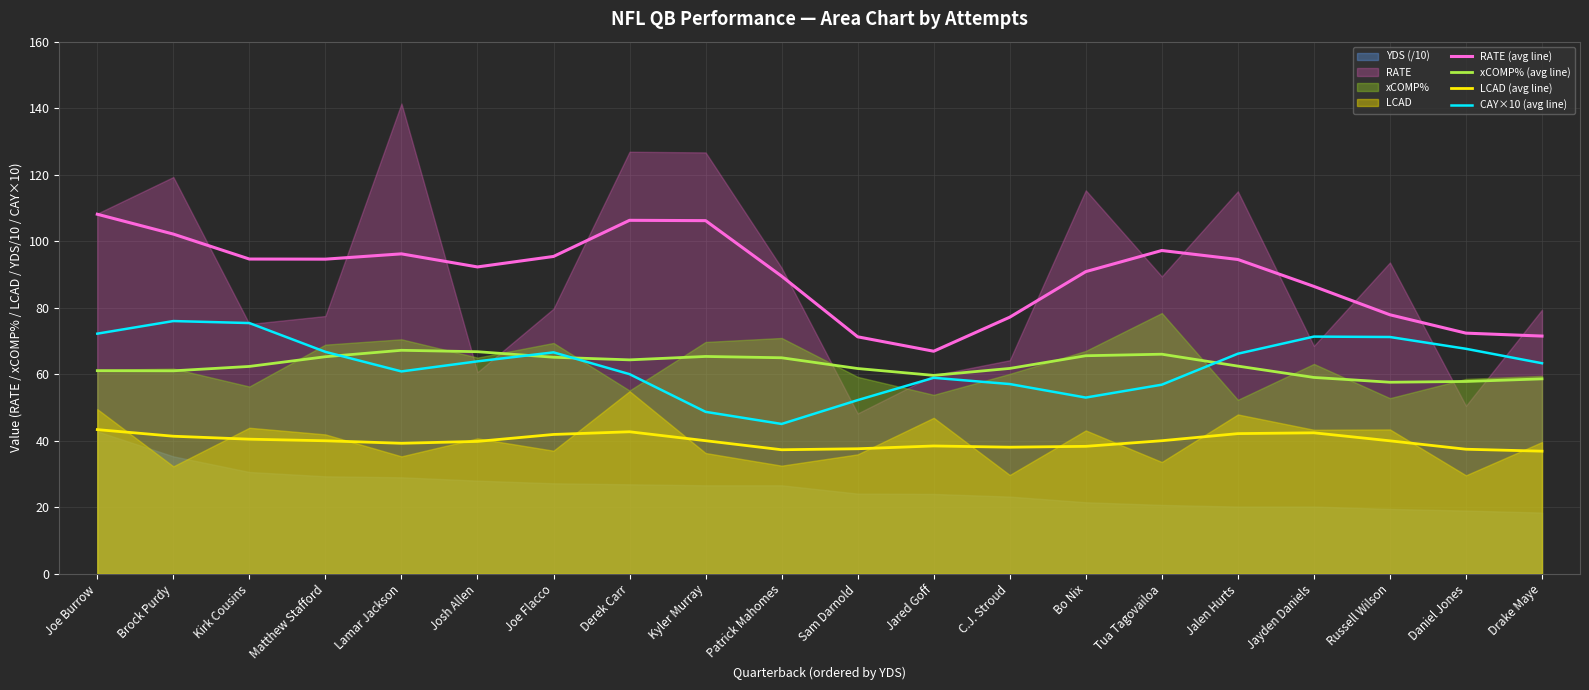

What is the approximate value of xCOMP% (avg line) at Sam Darnold?

61.7